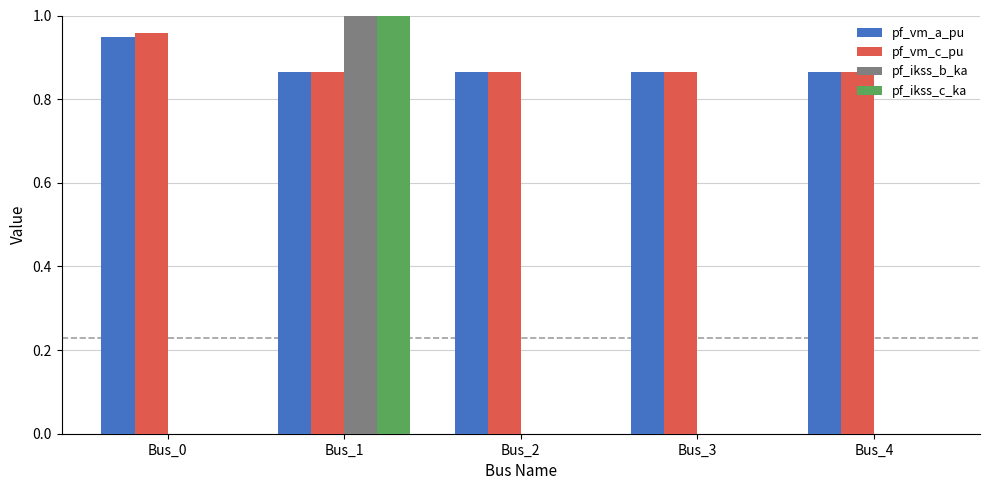

How many bars are there in total?

20